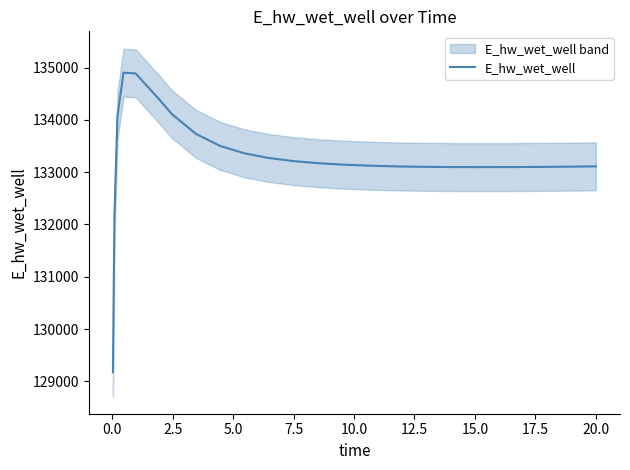

What is the minimum value for E_hw_wet_well?

129172.3